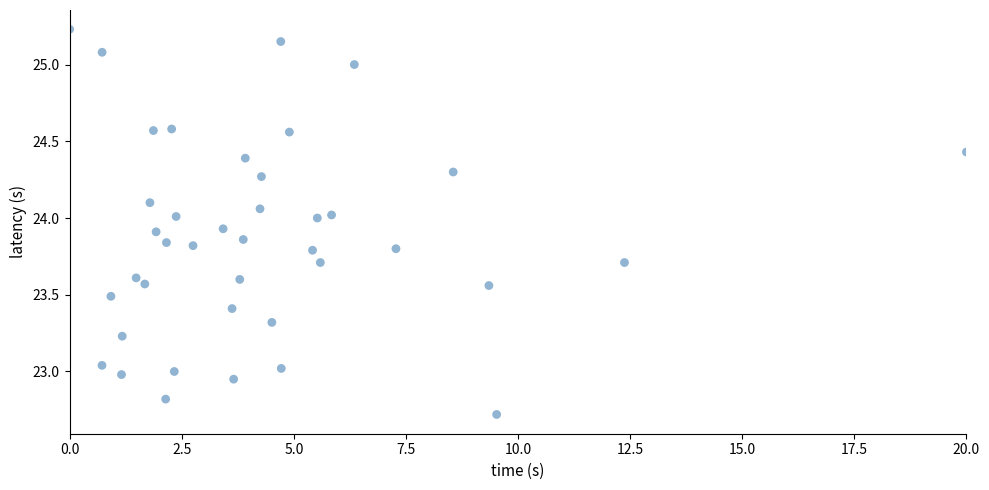

What is the range of Y values (max minus min)?

2.5